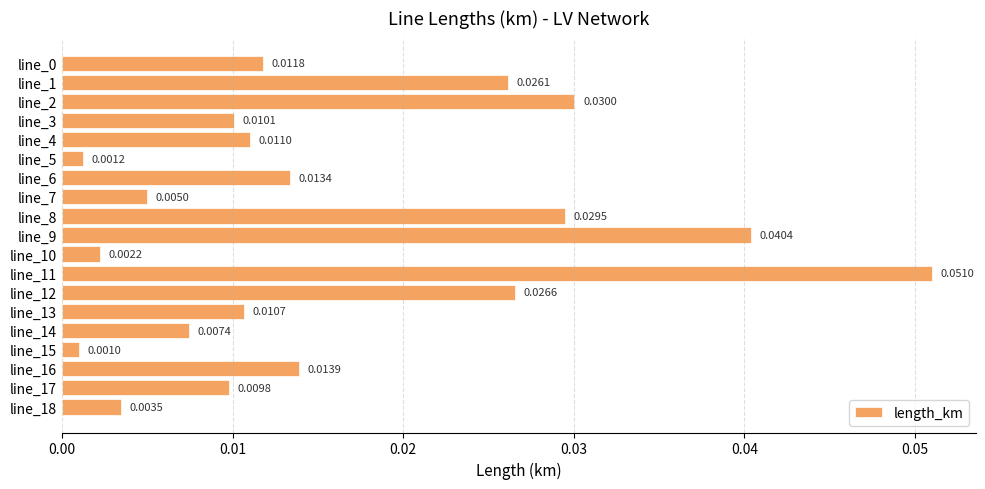

Which has a higher value, line_12 or line_1?

line_12